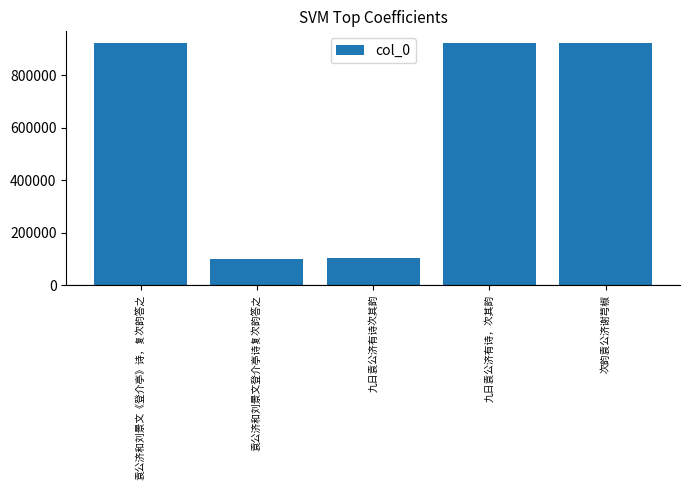

What is the label of the 4th bar from the left?

九日袁公济有诗，次其韵